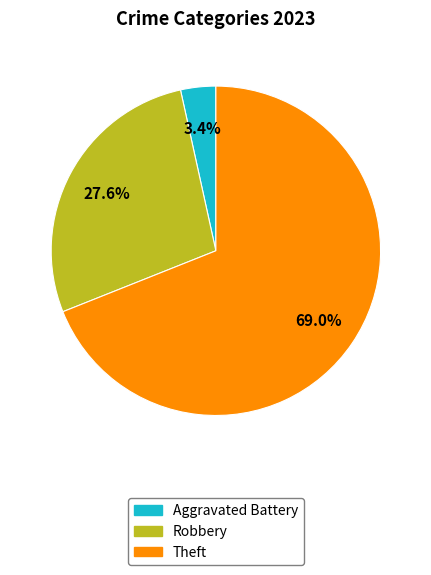

To the nearest percent, what percentage of the pie is Robbery?

28%